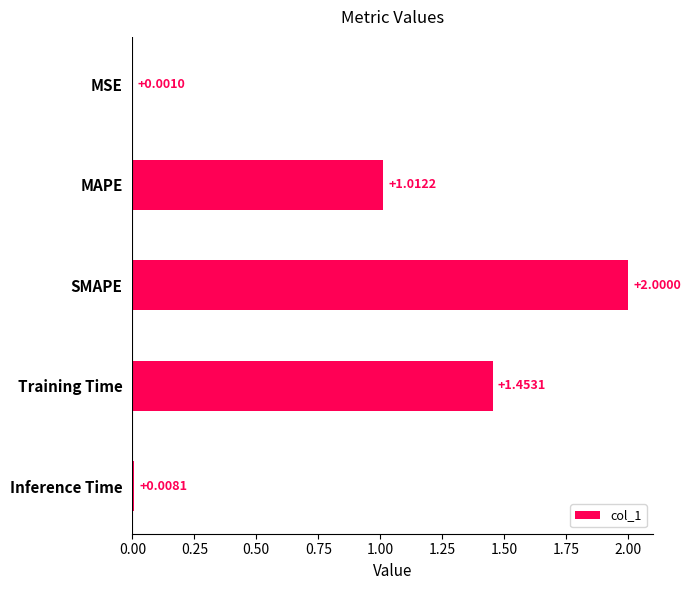

What is the average value?

0.9